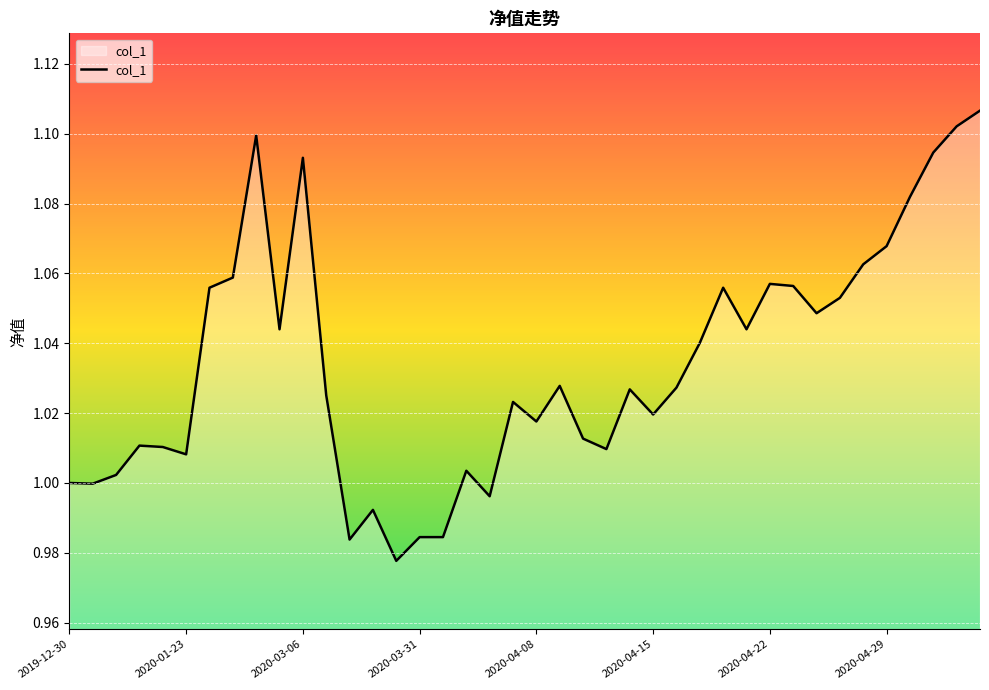

Which category has the highest value across all series?

39